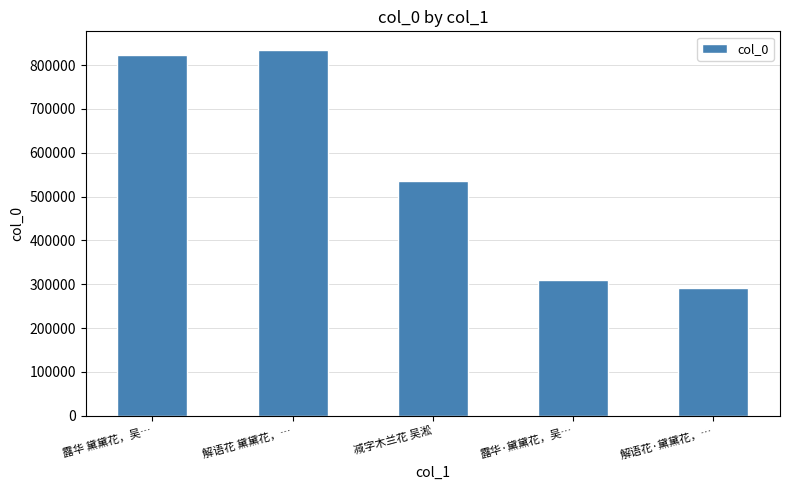

The value at 露华 黛黛花，吴… is 1289103. True or false?

False